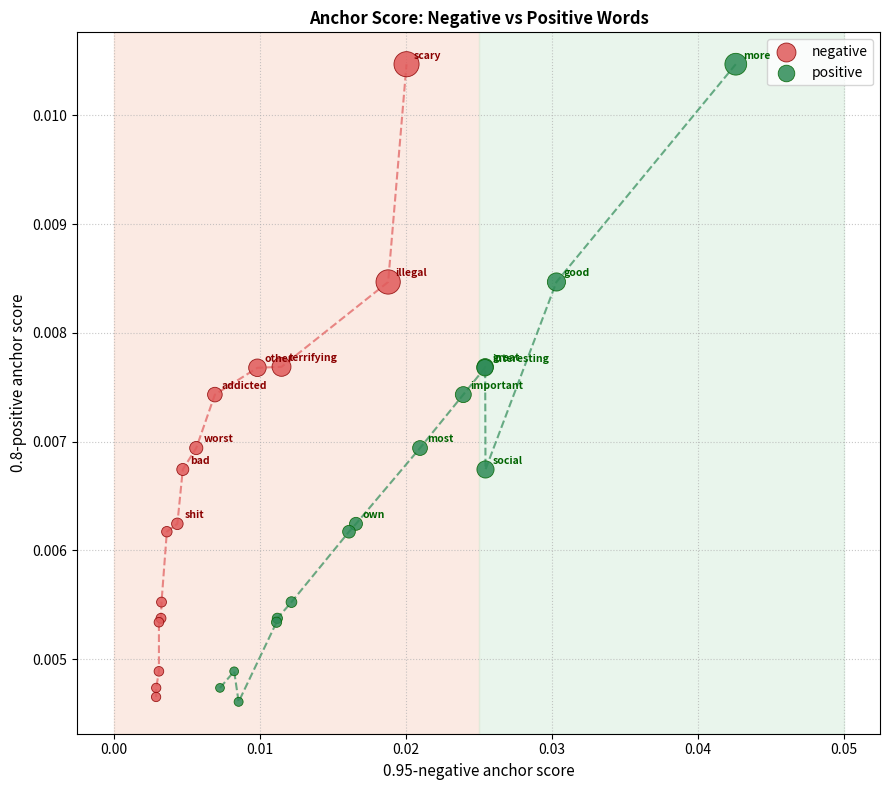

What are all the series names shown in the legend?

negative, positive